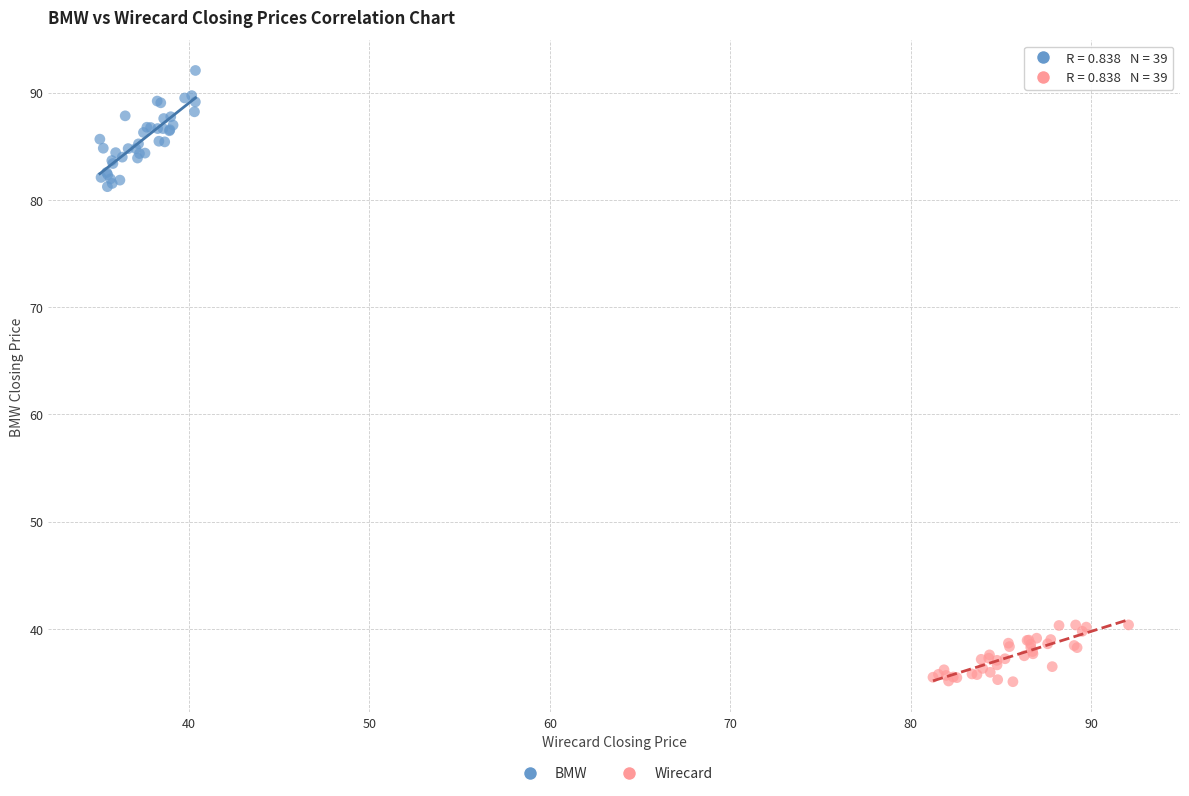

Which series reaches the minimum Y coordinate?

Wirecard